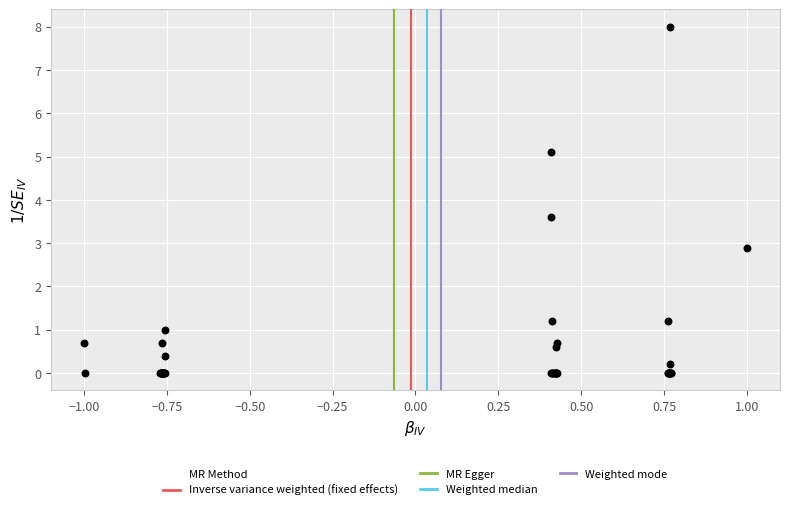

What Y value in the scatter plot is closest to 4?

3.6